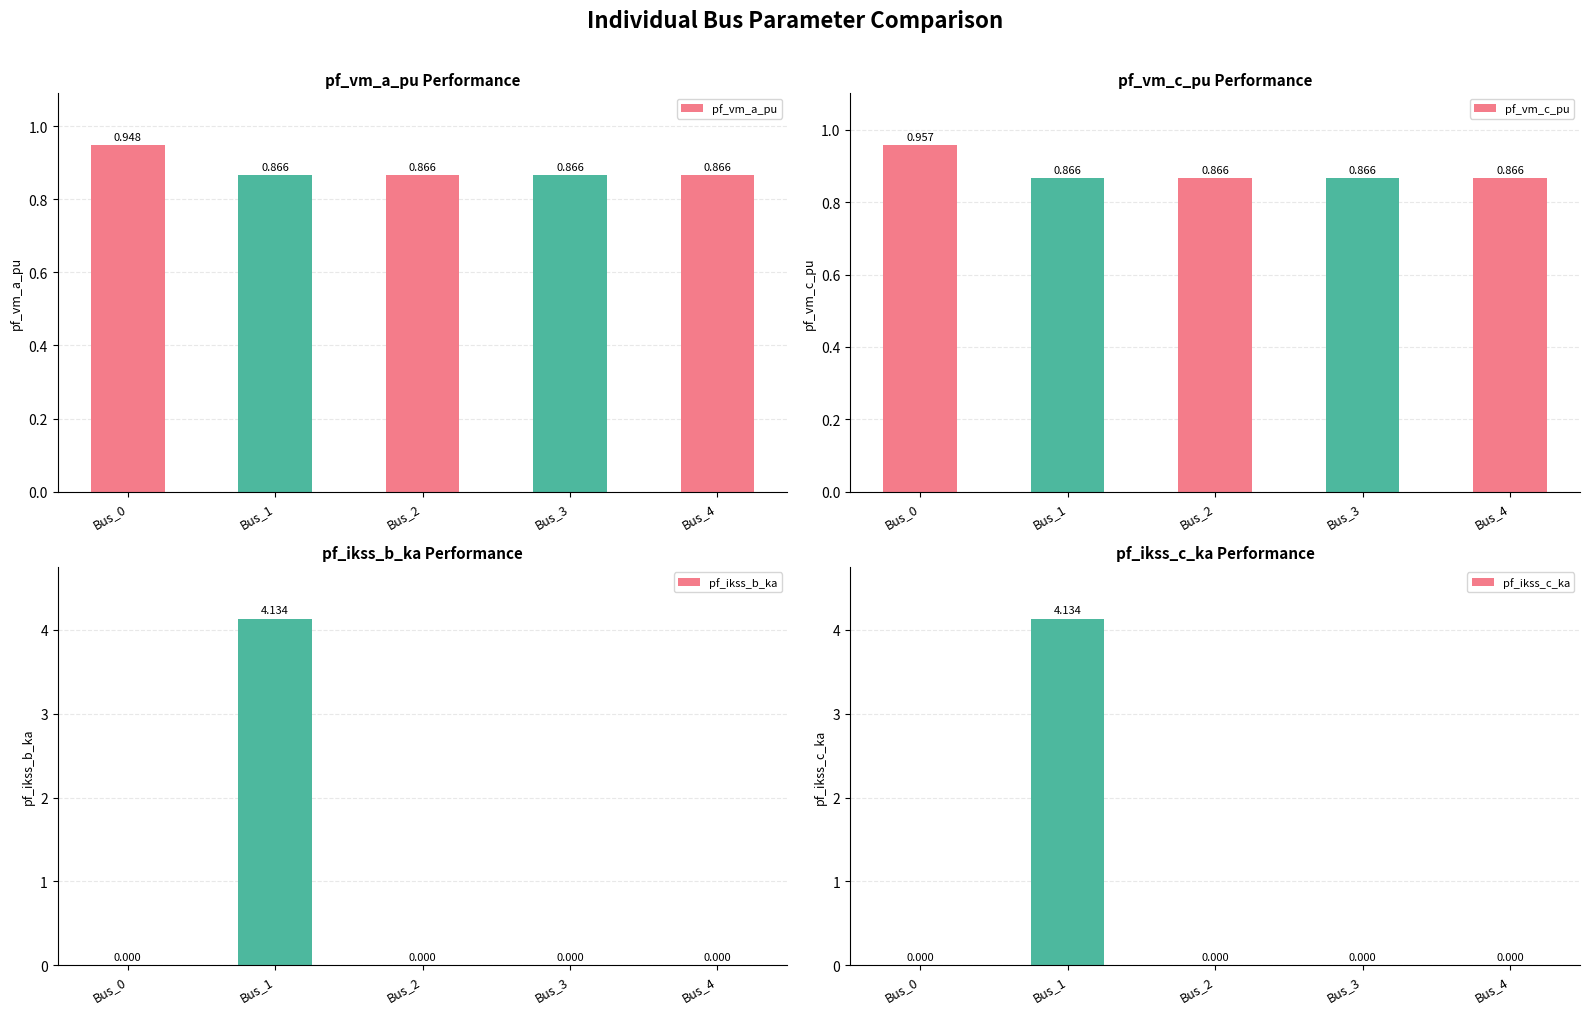

What is the difference between the highest and lowest values at Bus_1?

3.3